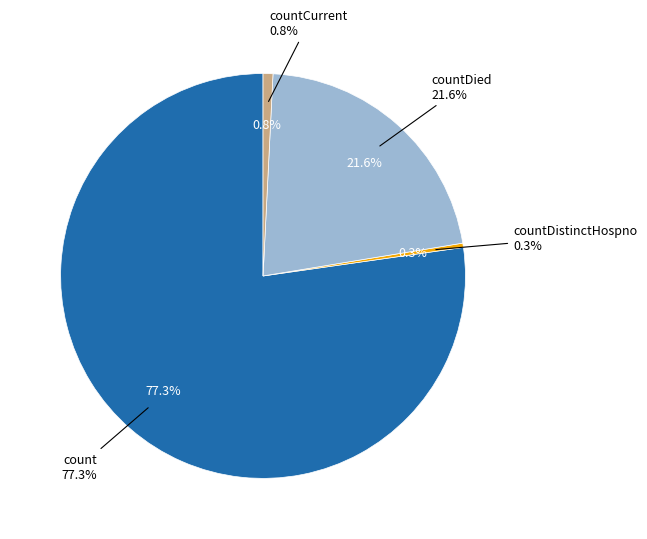

How many segments does this pie chart have?

4